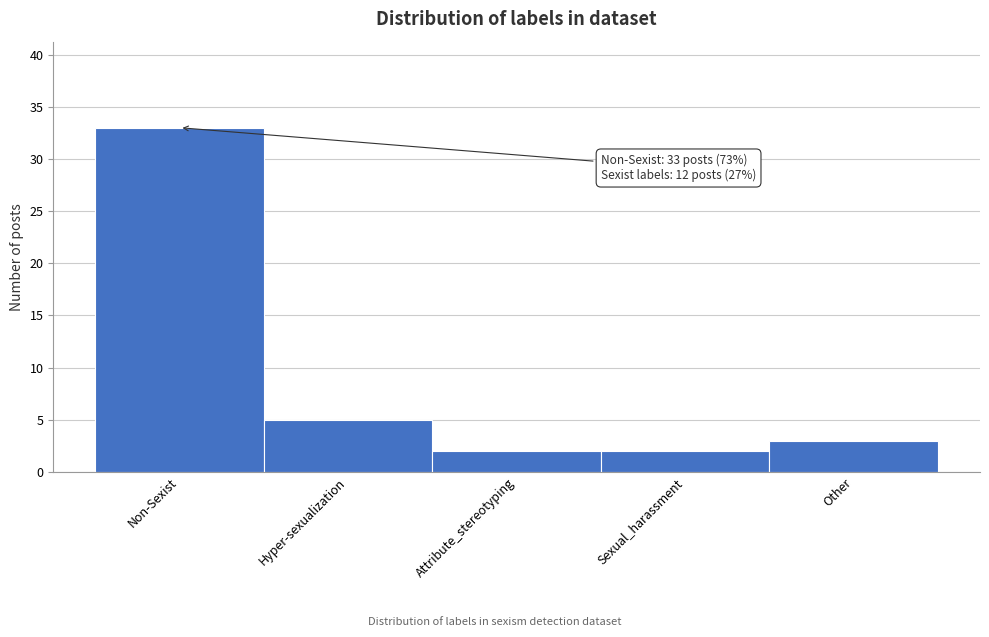

Reading right to left, list all the values displayed in this chart.

3	2	2	5	33